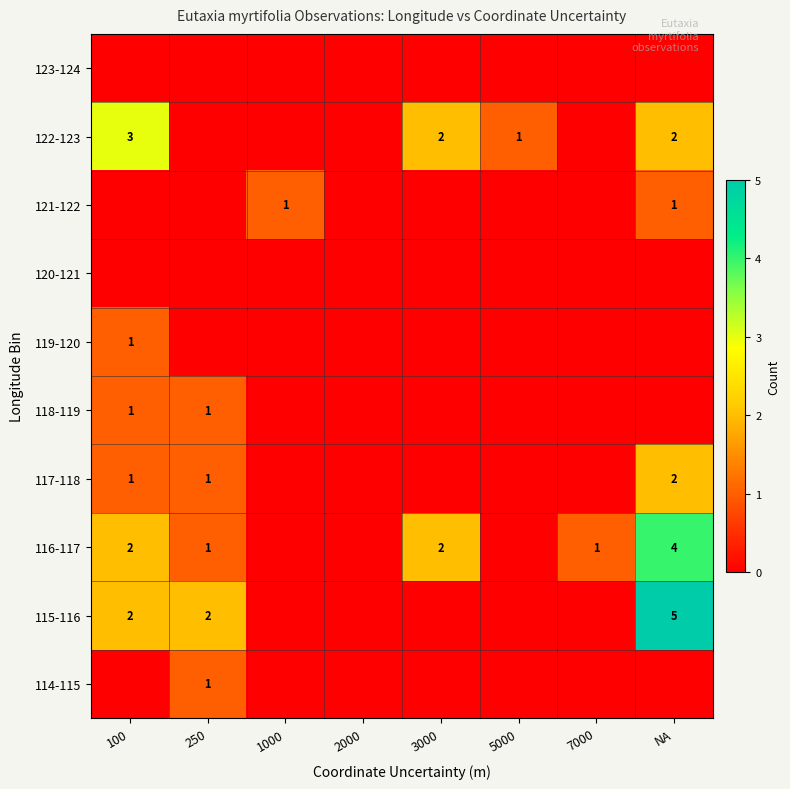

True or false: 118-119 has a value of 1 at 100.

True